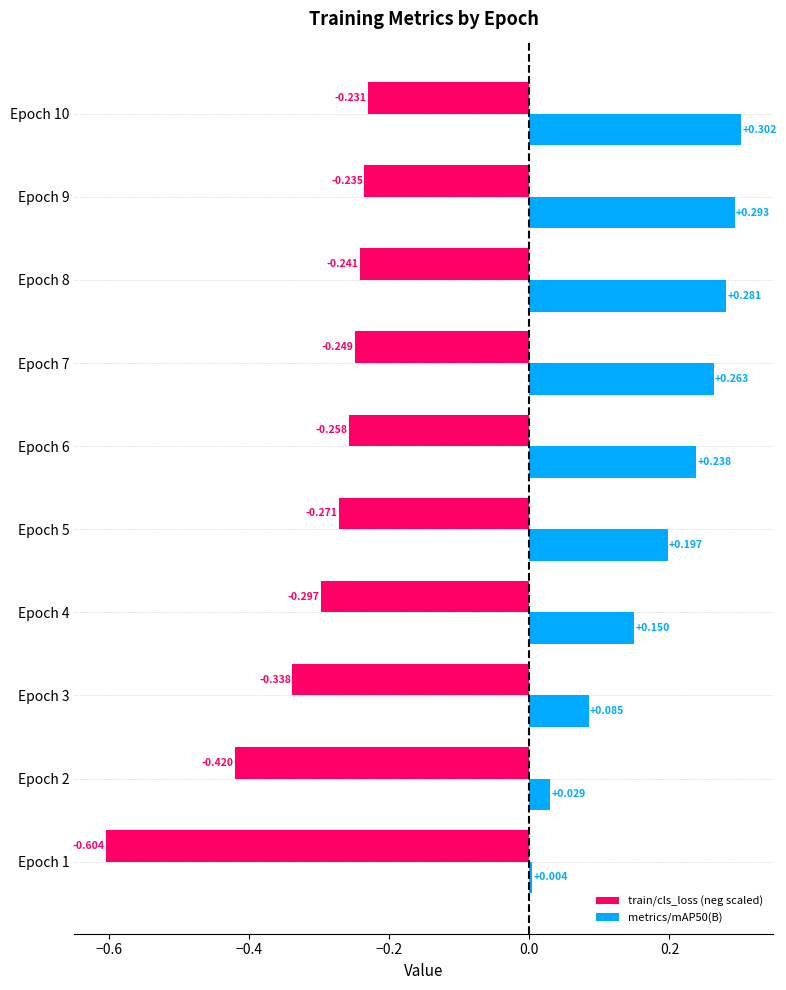

Is the value of metrics/mAP50(B) at Epoch 5 greater than the value of train/cls_loss (neg scaled) at Epoch 1?

Yes